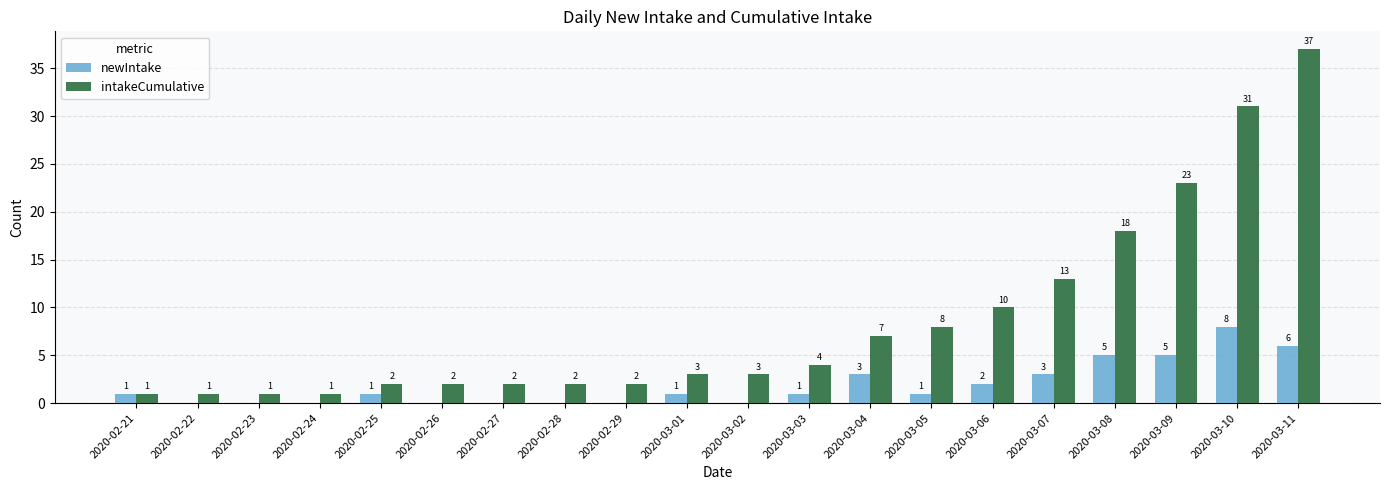

Reading left to right, transcribe all the data shown in this chart.

newIntake: 2020-02-21=1	2020-02-22=0	2020-02-23=0	2020-02-24=0	2020-02-25=1	2020-02-26=0	2020-02-27=0	2020-02-28=0	2020-02-29=0	2020-03-01=1	2020-03-02=0	2020-03-03=1	2020-03-04=3	2020-03-05=1	2020-03-06=2	2020-03-07=3	2020-03-08=5	2020-03-09=5	2020-03-10=8	2020-03-11=6
intakeCumulative: 2020-02-21=1	2020-02-22=1	2020-02-23=1	2020-02-24=1	2020-02-25=2	2020-02-26=2	2020-02-27=2	2020-02-28=2	2020-02-29=2	2020-03-01=3	2020-03-02=3	2020-03-03=4	2020-03-04=7	2020-03-05=8	2020-03-06=10	2020-03-07=13	2020-03-08=18	2020-03-09=23	2020-03-10=31	2020-03-11=37